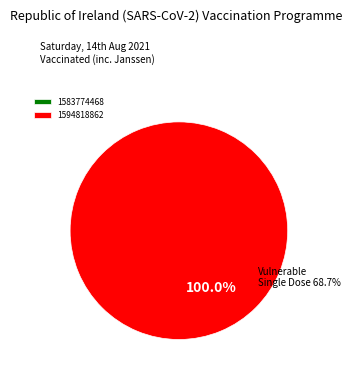

What is the smallest slice in the pie chart?

1583774468